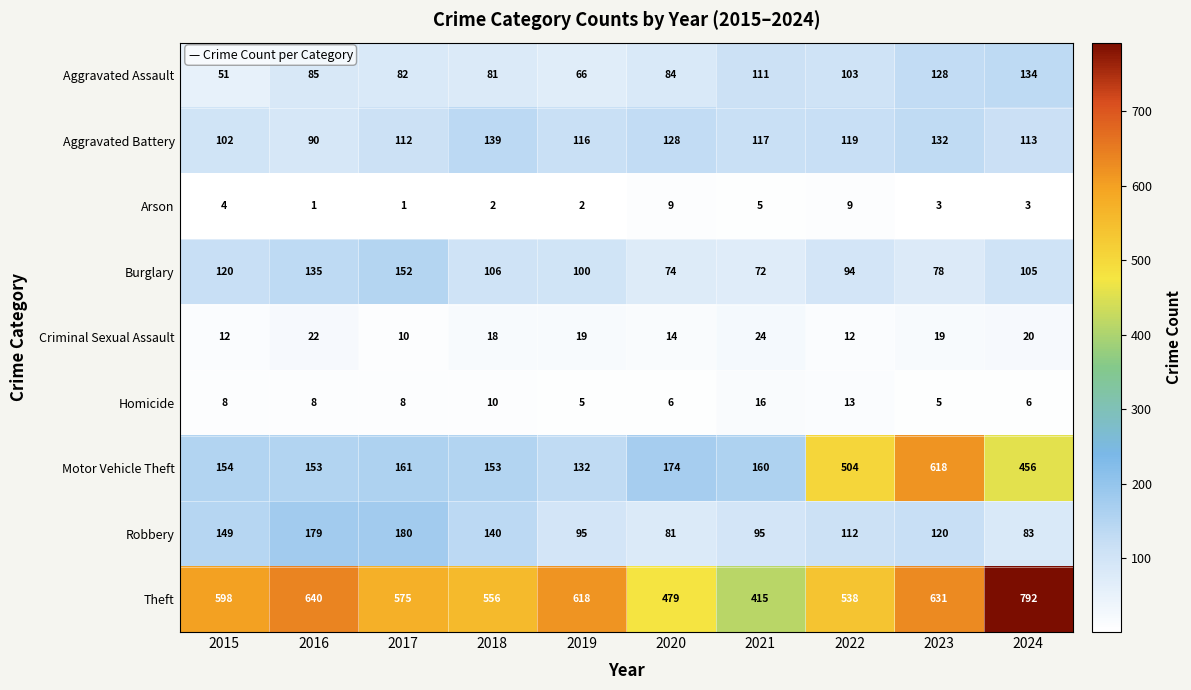

What is the difference between the highest and lowest values at 2024?

789